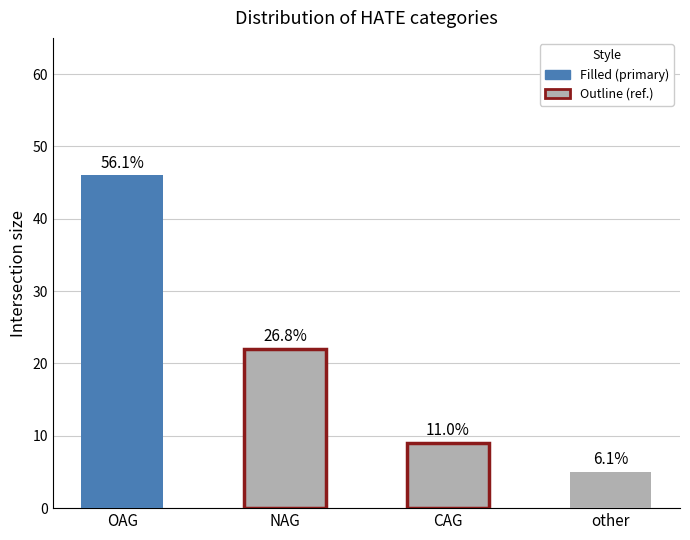

Does the chart contain stacked bars?

No